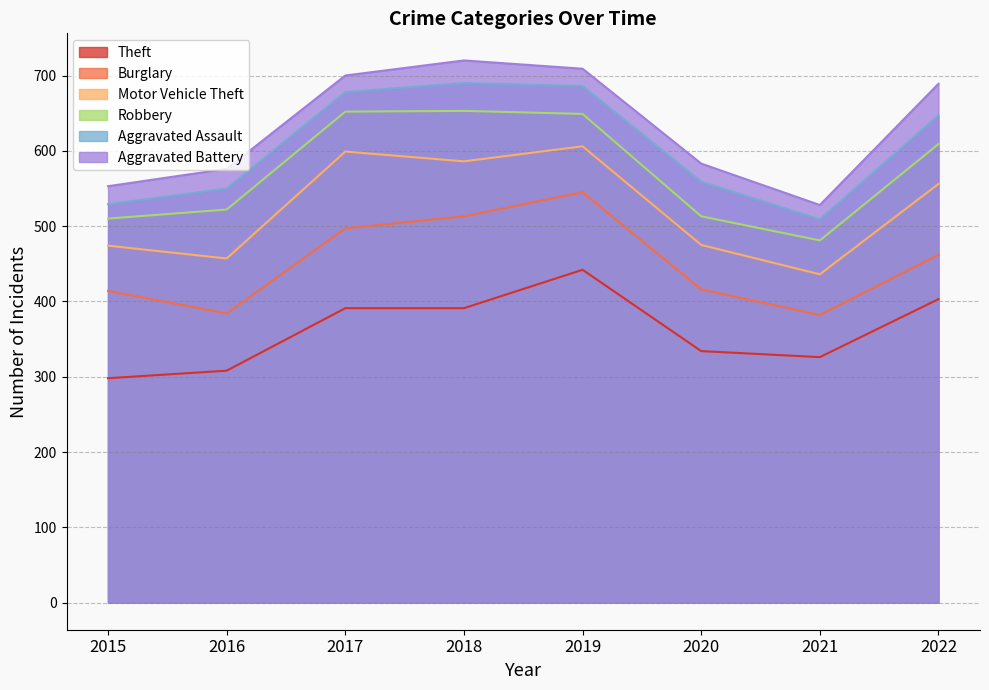

True or false: Burglary and Theft cross at least once.

False